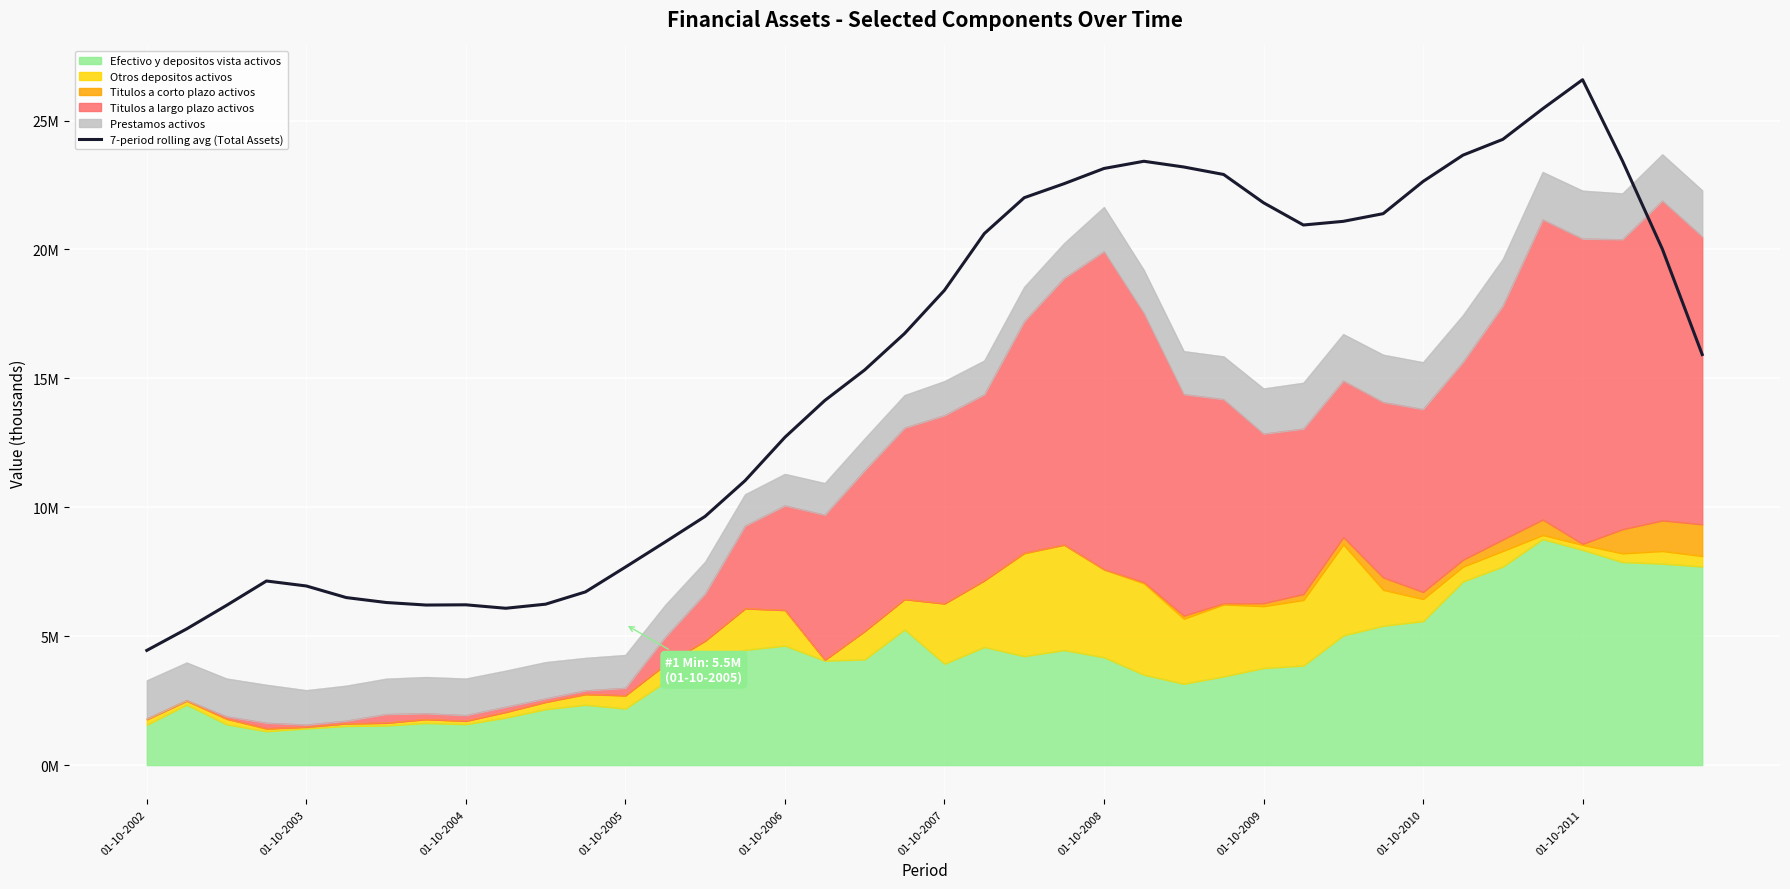

What is the greatest value displayed?

26585047.9